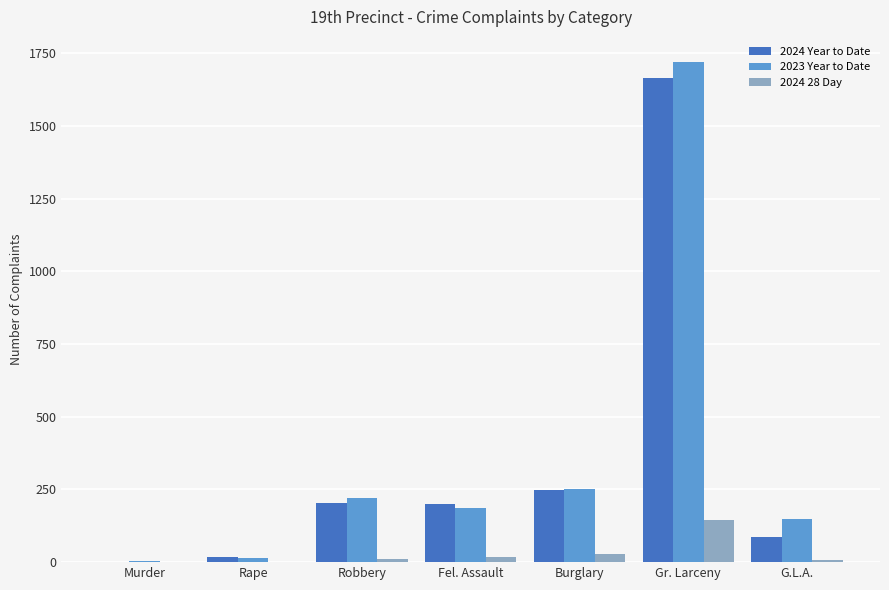

The 2024 Year to Date series shows 204 at Robbery. True or false?

True